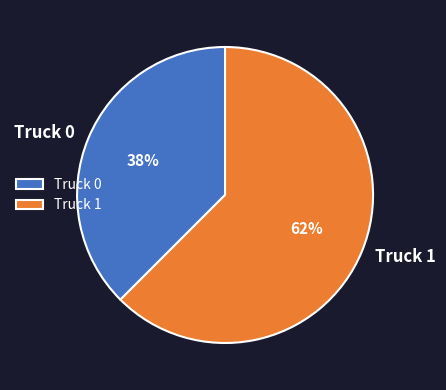

Count the number of slices in the pie.

2